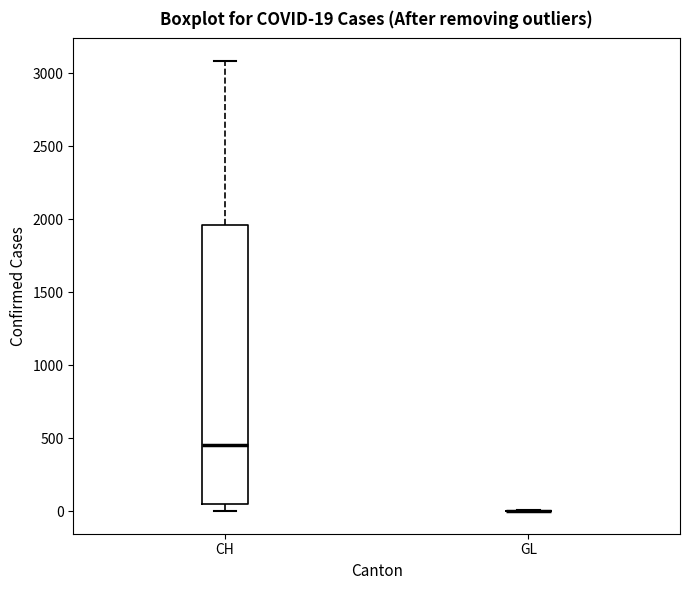

Comparing the boxes themselves (not the whiskers), which one is the tallest?

CH